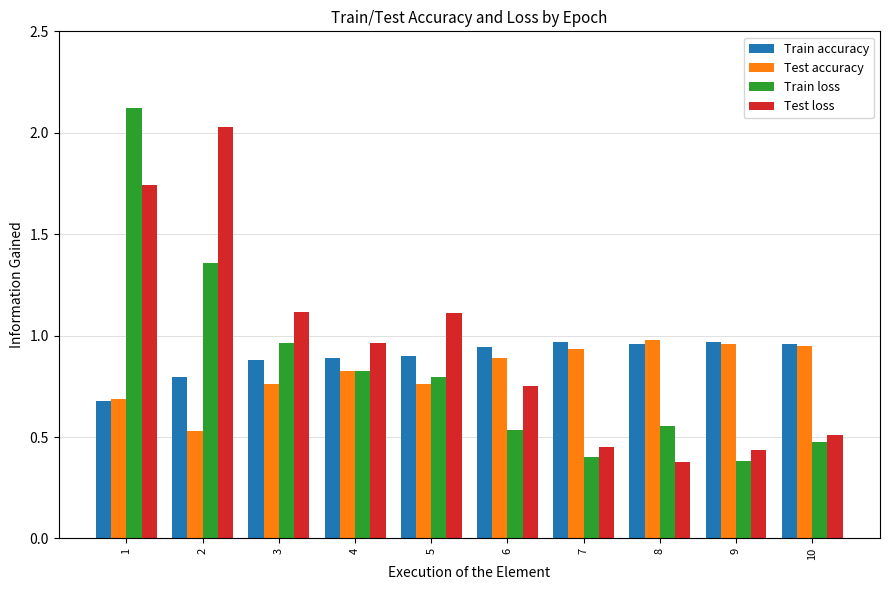

What are all the series names shown in the legend?

Train accuracy, Test accuracy, Train loss, Test loss